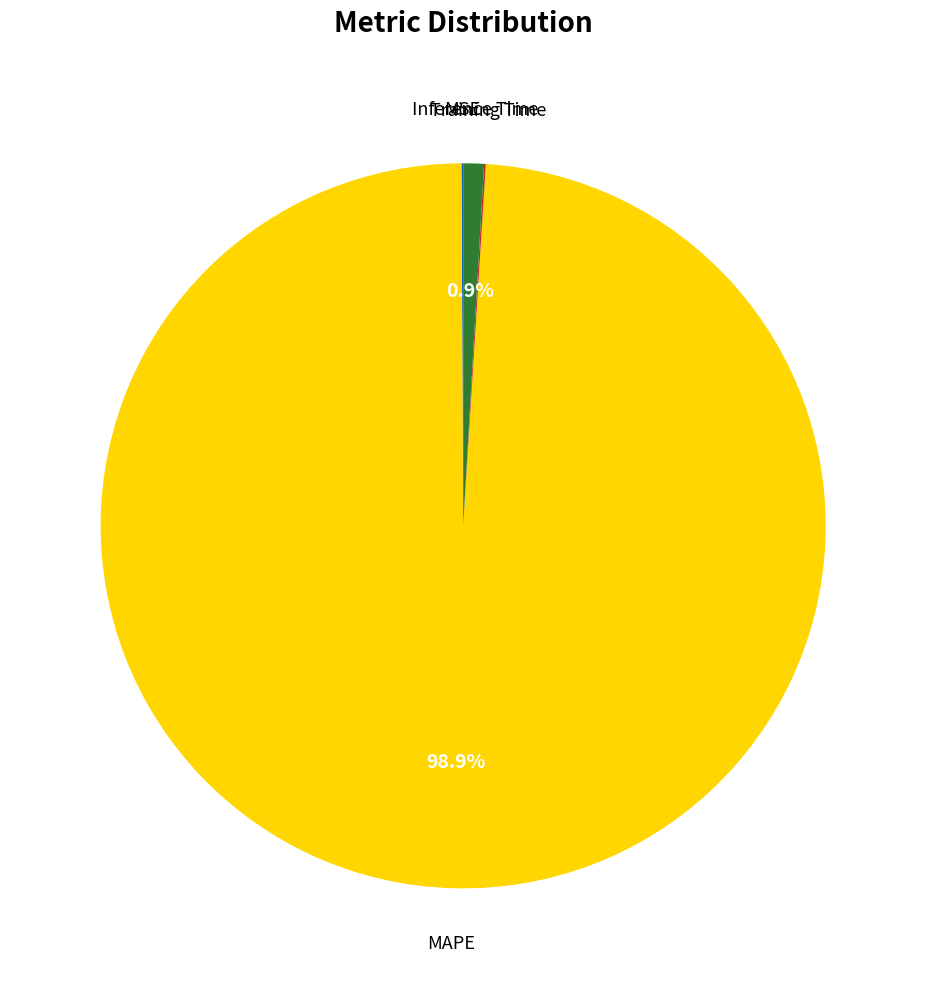

What percentage is NOT represented by Inference Time?

99.1%